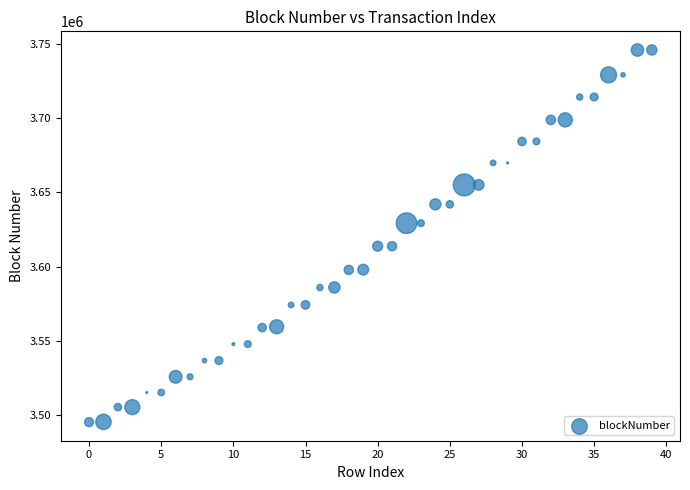

How many points are shown in the scatter plot?

40